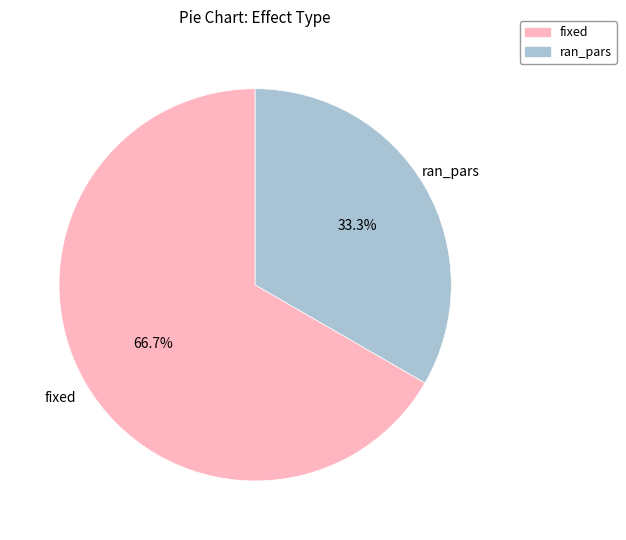

What is the smallest slice in the pie chart?

ran_pars